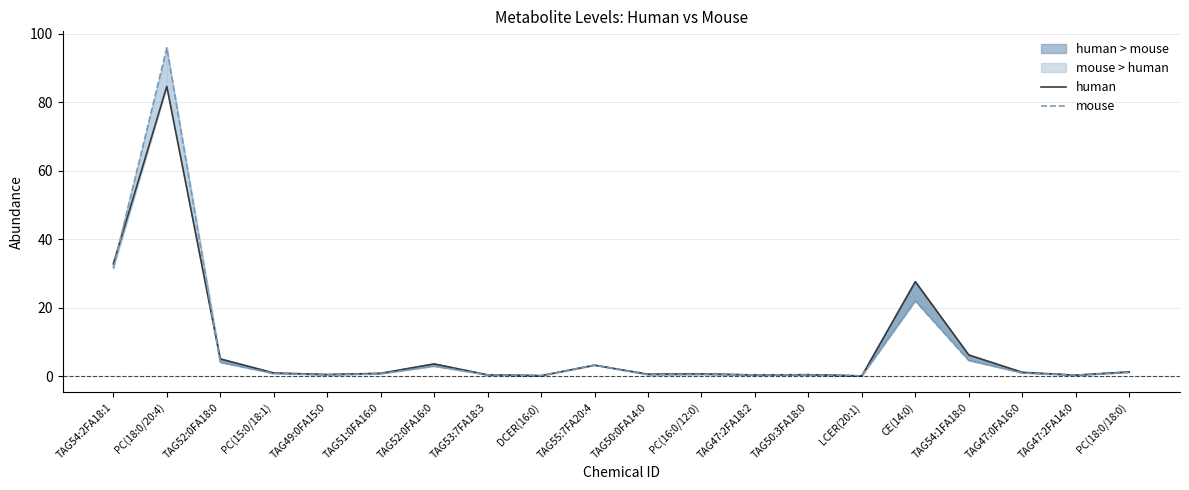

Which series has the largest range (max minus min)?

mouse